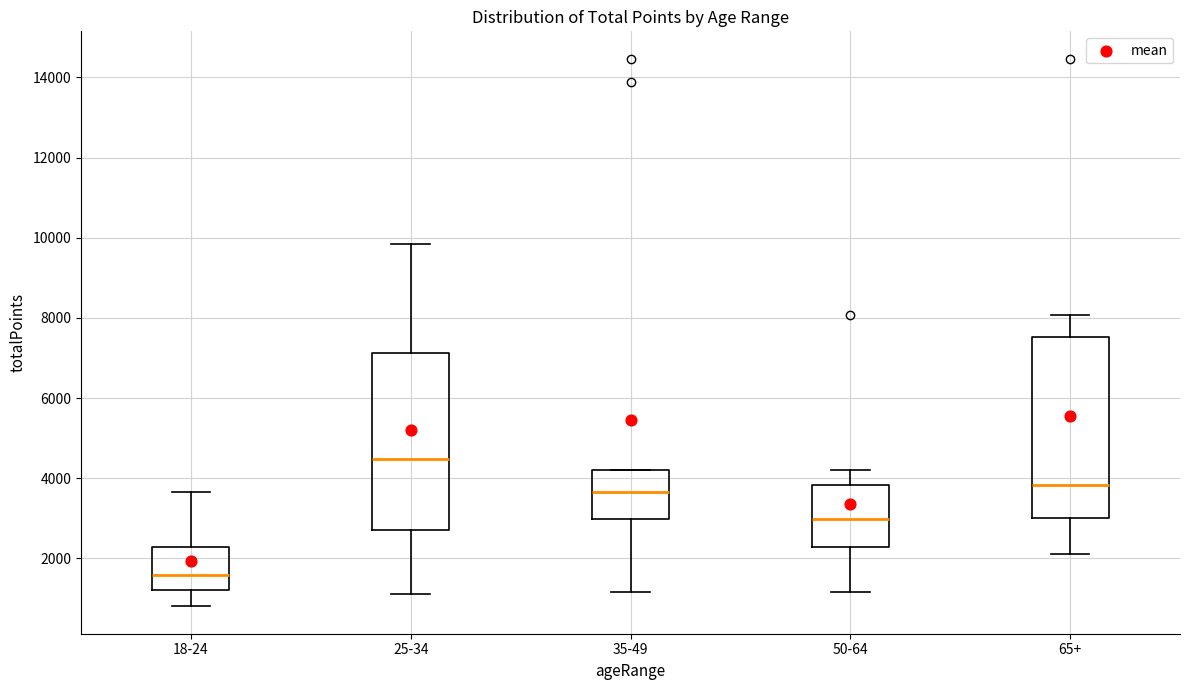

Reading left to right, read every box against the y-axis: the position of its median line, the range the box covers, and the ends of its whiskers. The values are not printed on the chart, so give them approximately, as read against the axis.

18-24: median 1600, box 1200 to 2200, whiskers 800 to 3600
25-34: median 4400, box 2800 to 7200, whiskers 1200 to 9800
35-49: median 3600, box 3000 to 4200, whiskers 1200 to 4200
50-64: median 3000, box 2200 to 3800, whiskers 1200 to 4200
65+: median 3800, box 3000 to 7600, whiskers 2200 to 8000